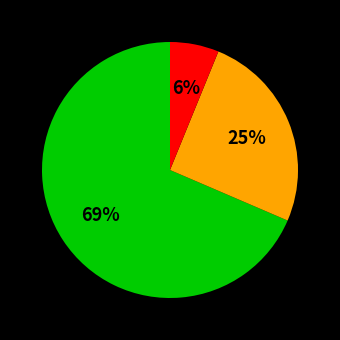

To the nearest percent, what is the average slice percentage?

33%